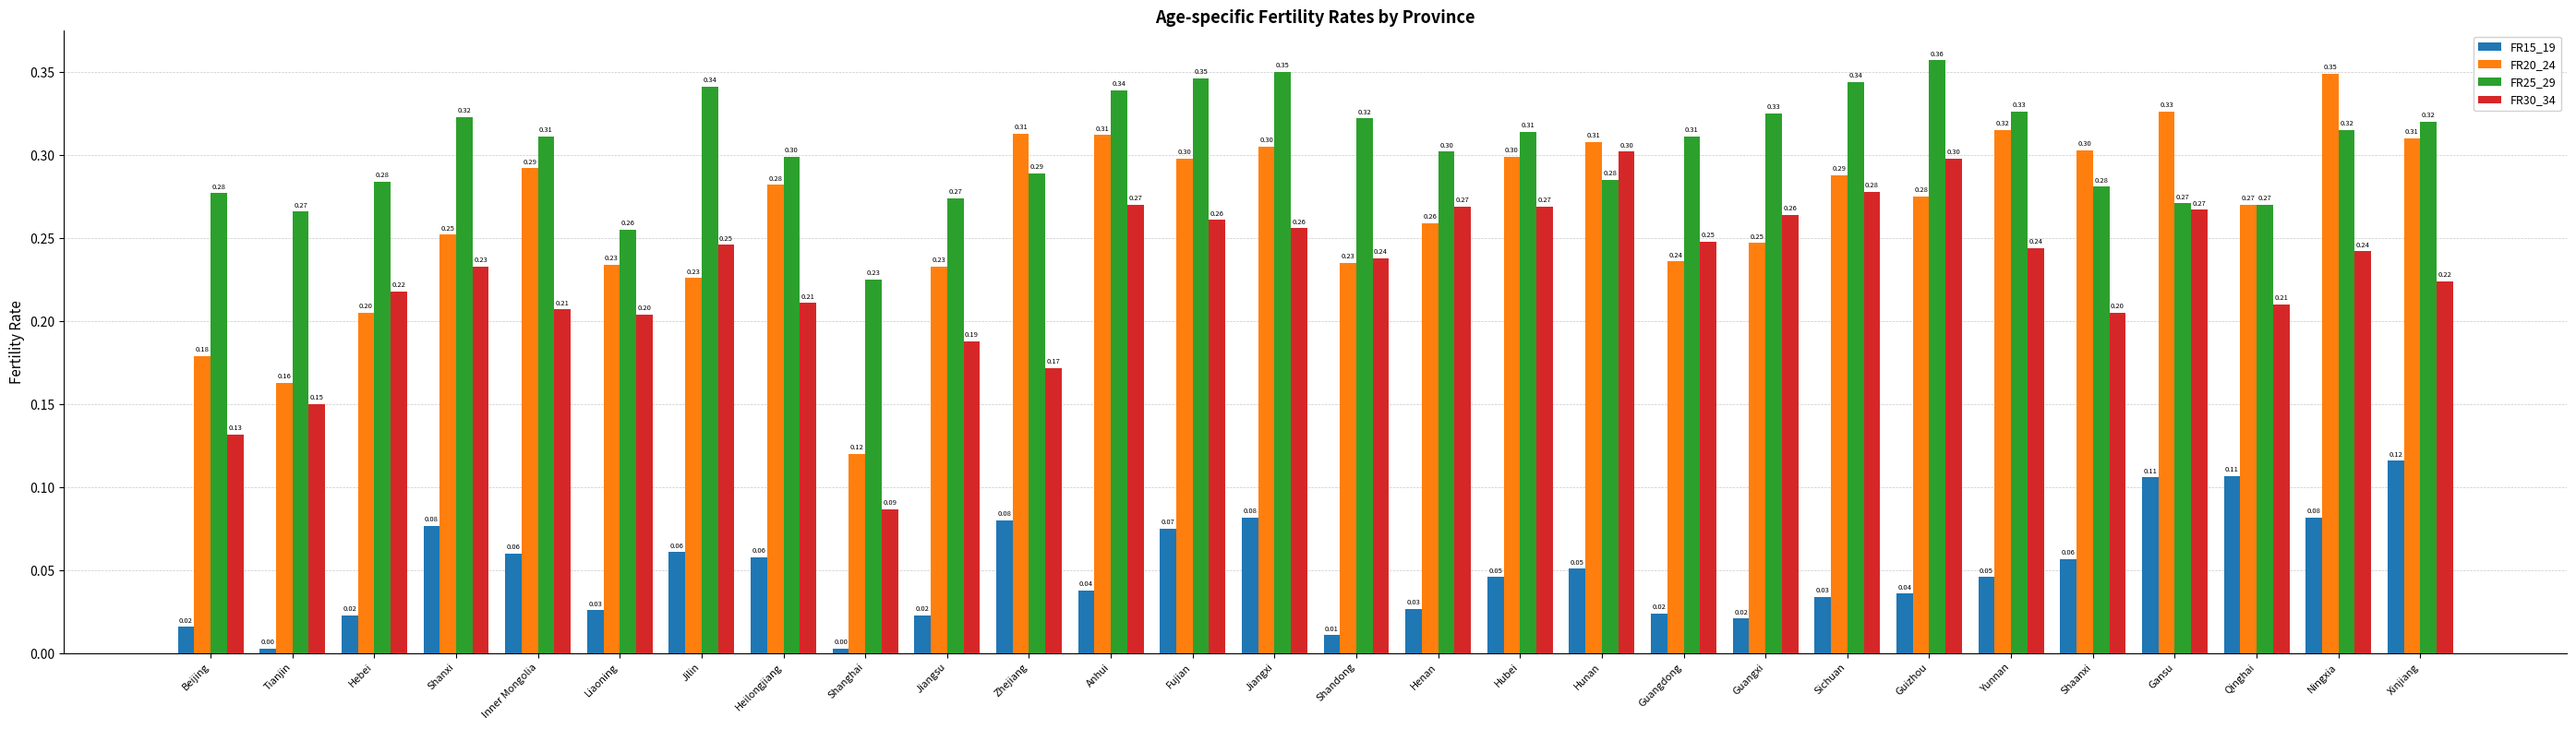

How many series are shown in this chart?

4